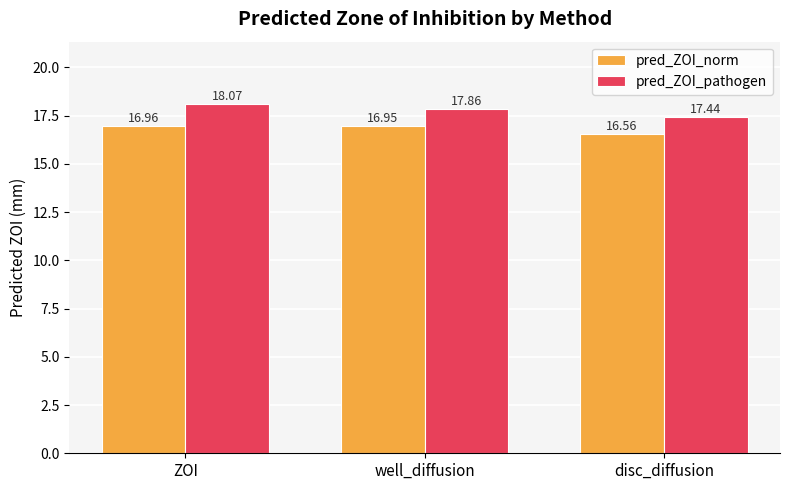

At which category is the sum across all series the highest?

ZOI